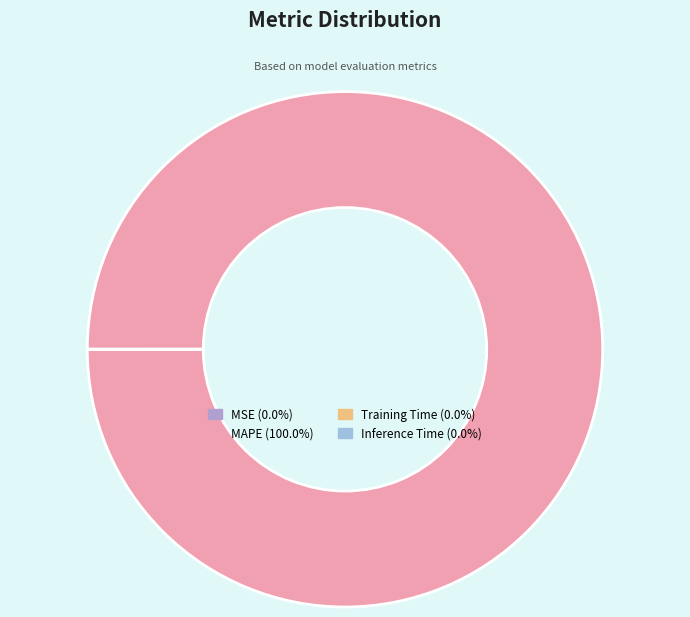

To the nearest percent, what is the difference between the largest and smallest slice percentages?

100%